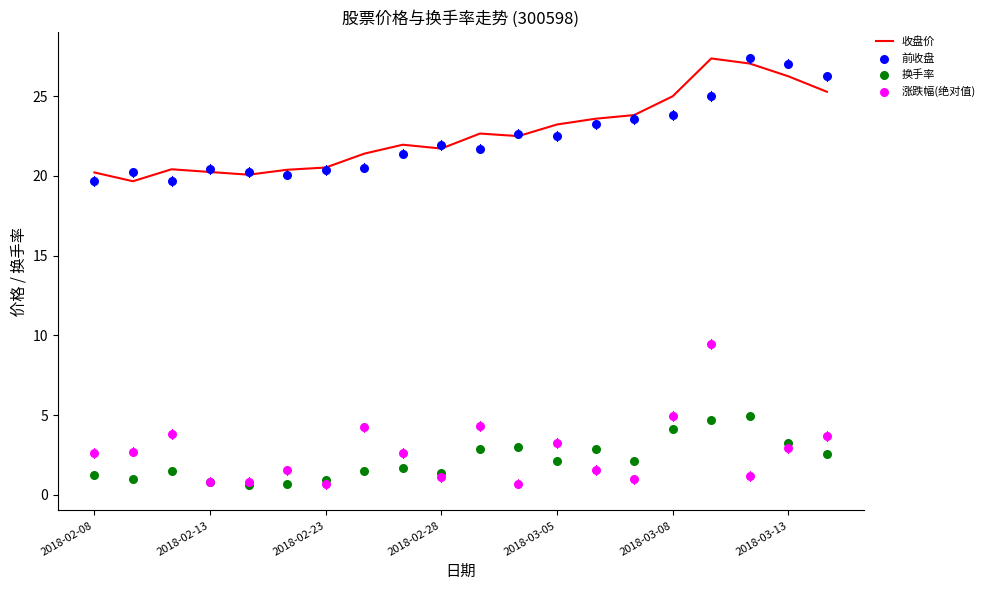

What are all the series names shown in the legend?

收盘价, 前收盘, 换手率, 涨跌幅(绝对值)